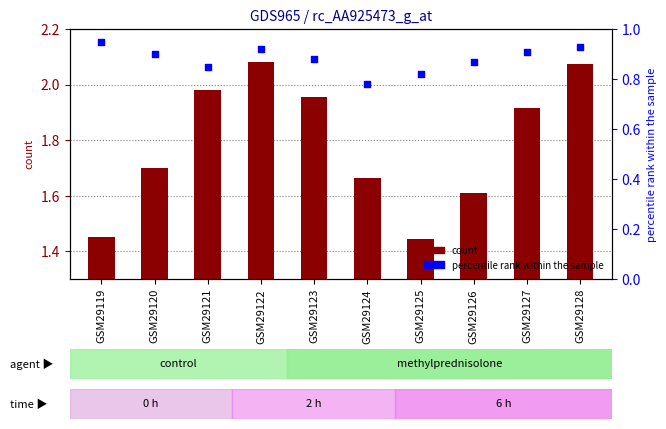

What is the total value across all series at GSM29120?

2.6